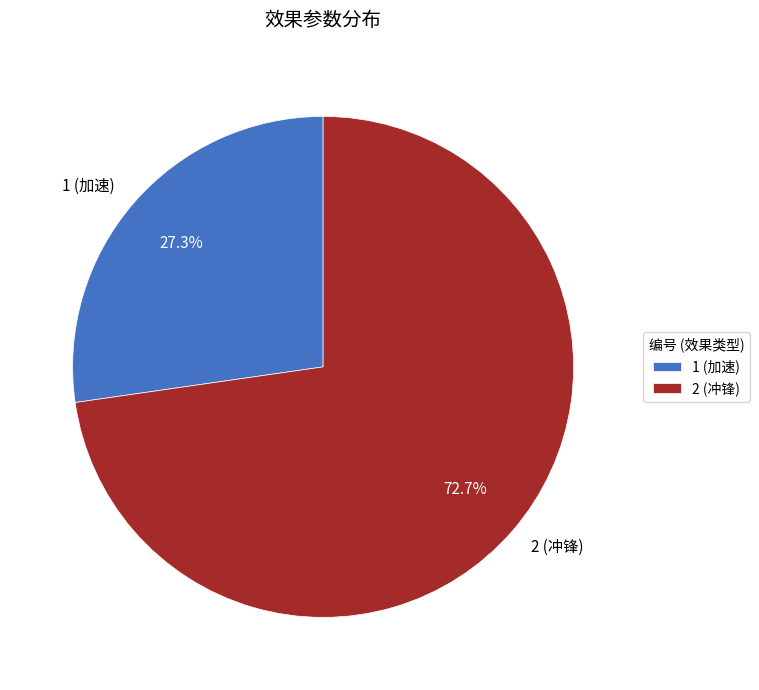

To the nearest percent, what percentage of the pie is 1 (加速)?

27%